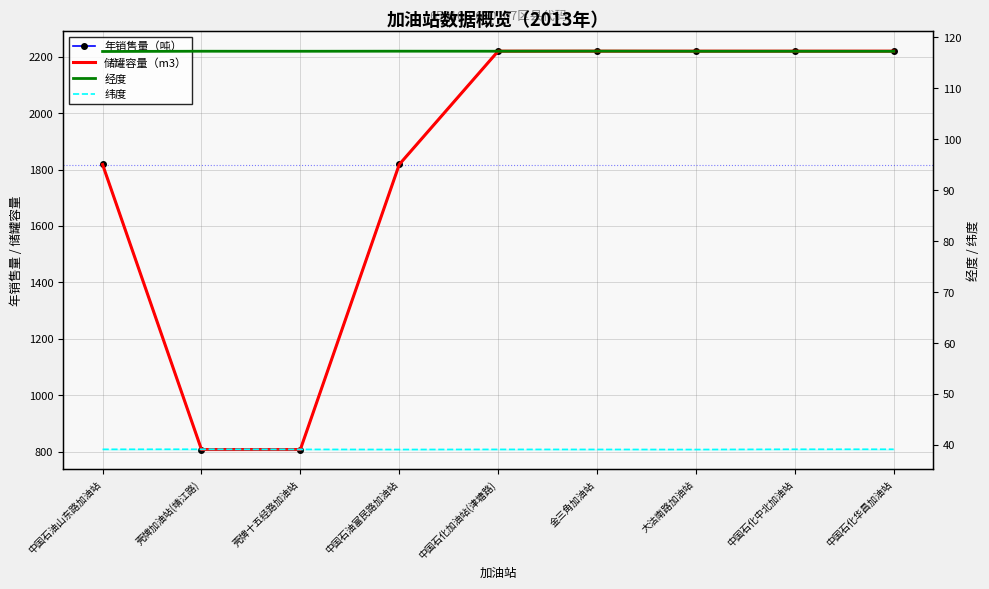

Between 中国石化加油站(津塘路) and 金三角加油站, which is larger?

中国石化加油站(津塘路)